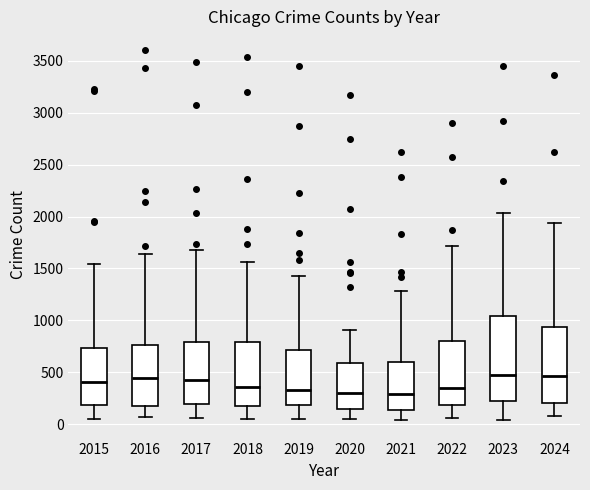

Reading left to right, transcribe this box plot: for each box, give where its median line is, the range the box spans, and where its two whiskers end, as read against the y-axis. The values are not printed on the chart, so give them approximately, as read against the axis.

2015: median 400, box 200 to 750, whiskers 50 to 1550
2016: median 450, box 150 to 750, whiskers 50 to 1650
2017: median 450, box 200 to 800, whiskers 50 to 1650
2018: median 350, box 200 to 800, whiskers 50 to 1550
2019: median 350, box 200 to 700, whiskers 50 to 1450
2020: median 300, box 150 to 600, whiskers 50 to 900
2021: median 300, box 150 to 600, whiskers 50 to 1300
2022: median 350, box 200 to 800, whiskers 50 to 1700
2023: median 450, box 200 to 1050, whiskers 50 to 2050
2024: median 450, box 200 to 950, whiskers 50 to 1950